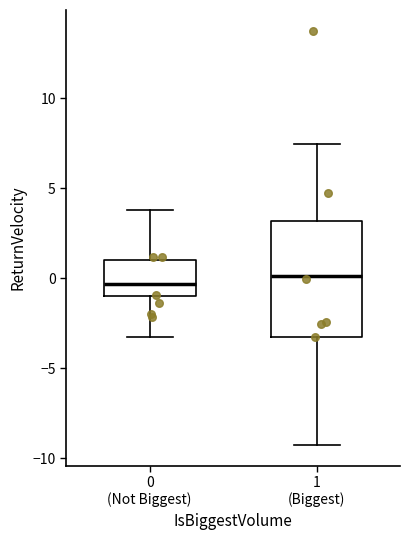

Which box is the tallest, from its lower edge to its upper edge?

1 (Biggest)